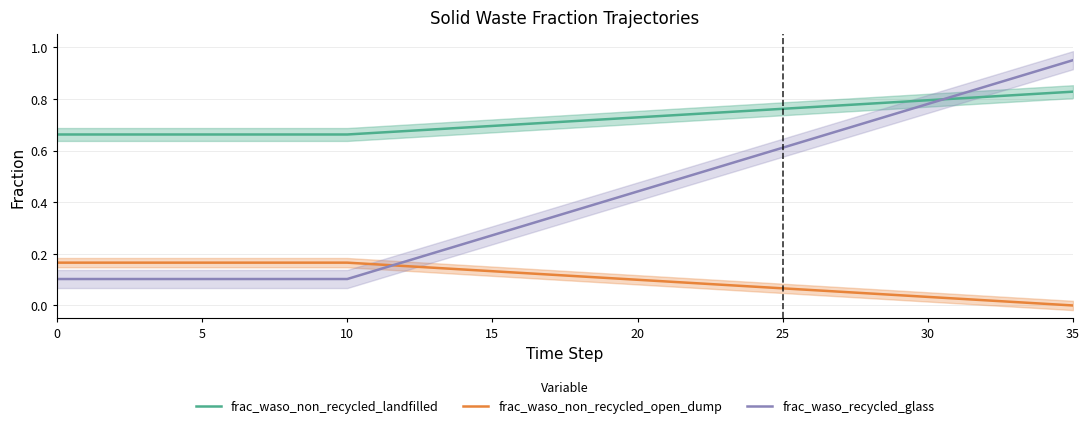

Reading left to right, transcribe all the data shown in this chart.

frac_waso_non_recycled_landfilled: 0.7	0.7	0.7	0.7	0.7	0.7	0.7	0.7	0.7	0.7	0.7	0.7	0.7	0.7	0.7	0.7	0.7	0.7	0.7	0.7	0.7	0.7	0.7	0.7	0.8	0.8	0.8	0.8	0.8	0.8	0.8	0.8	0.8	0.8	0.8	0.8
frac_waso_non_recycled_open_dump: 0.2	0.2	0.2	0.2	0.2	0.2	0.2	0.2	0.2	0.2	0.2	0.2	0.2	0.1	0.1	0.1	0.1	0.1	0.1	0.1	0.1	0.1	0.1	0.1	0.1	0.1	0.1	0.1	0.0	0.0	0.0	0.0	0.0	0.0	0.0	0.0
frac_waso_recycled_glass: 0.1	0.1	0.1	0.1	0.1	0.1	0.1	0.1	0.1	0.1	0.1	0.1	0.2	0.2	0.2	0.3	0.3	0.3	0.4	0.4	0.4	0.5	0.5	0.5	0.6	0.6	0.6	0.7	0.7	0.7	0.8	0.8	0.8	0.9	0.9	0.9